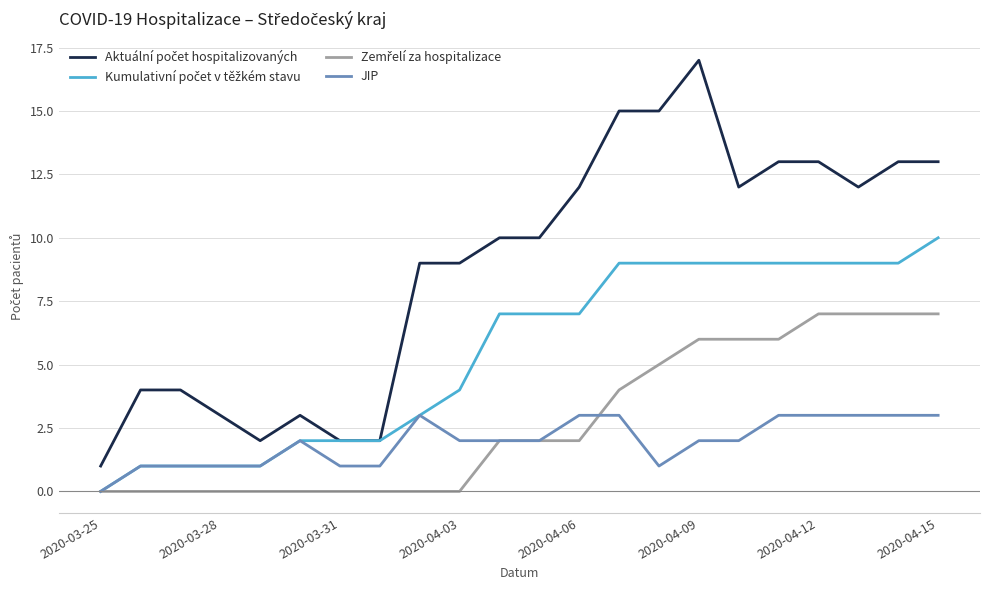

What is the average value of the Kumulativní počet v těžkém stavu series?

5